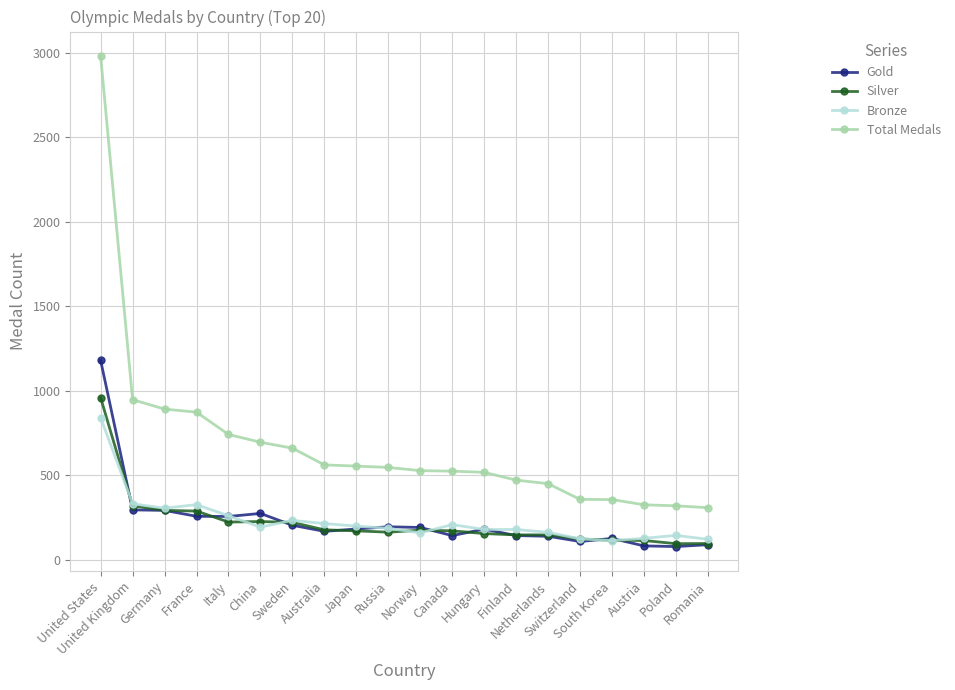

What is the sum of the Silver values at China and Australia?

405